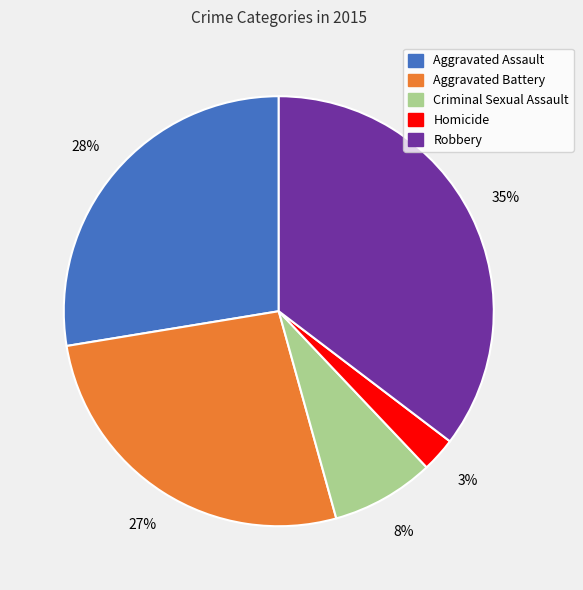

To the nearest percent, what portion does Aggravated Battery represent?

27%